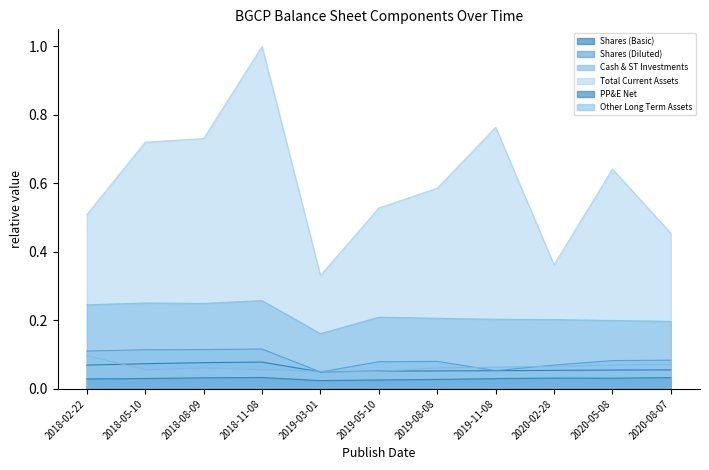

Reading left to right, what are all the values shown in this chart?

Shares (Basic): 2018-02-22=0.1	2018-05-10=0.1	2018-08-09=0.1	2018-11-08=0.1	2019-03-01=0.0	2019-05-10=0.1	2019-08-08=0.1	2019-11-08=0.1	2020-02-28=0.1	2020-05-08=0.1	2020-08-07=0.1
Shares (Diluted): 2018-02-22=0.1	2018-05-10=0.1	2018-08-09=0.1	2018-11-08=0.1	2019-03-01=0.0	2019-05-10=0.1	2019-08-08=0.1	2019-11-08=0.1	2020-02-28=0.1	2020-05-08=0.1	2020-08-07=0.1
Cash & ST Investments: 2018-02-22=0.1	2018-05-10=0.1	2018-08-09=0.1	2018-11-08=0.1	2019-03-01=0.1	2019-05-10=0.1	2019-08-08=0.1	2019-11-08=0.1	2020-02-28=0.1	2020-05-08=0.1	2020-08-07=0.1
Total Current Assets: 2018-02-22=0.5	2018-05-10=0.7	2018-08-09=0.7	2018-11-08=1.0	2019-03-01=0.3	2019-05-10=0.5	2019-08-08=0.6	2019-11-08=0.8	2020-02-28=0.4	2020-05-08=0.6	2020-08-07=0.5
PP&E Net: 2018-02-22=0.0	2018-05-10=0.0	2018-08-09=0.0	2018-11-08=0.0	2019-03-01=0.0	2019-05-10=0.0	2019-08-08=0.0	2019-11-08=0.0	2020-02-28=0.0	2020-05-08=0.0	2020-08-07=0.0
Other Long Term Assets: 2018-02-22=0.2	2018-05-10=0.3	2018-08-09=0.2	2018-11-08=0.3	2019-03-01=0.2	2019-05-10=0.2	2019-08-08=0.2	2019-11-08=0.2	2020-02-28=0.2	2020-05-08=0.2	2020-08-07=0.2